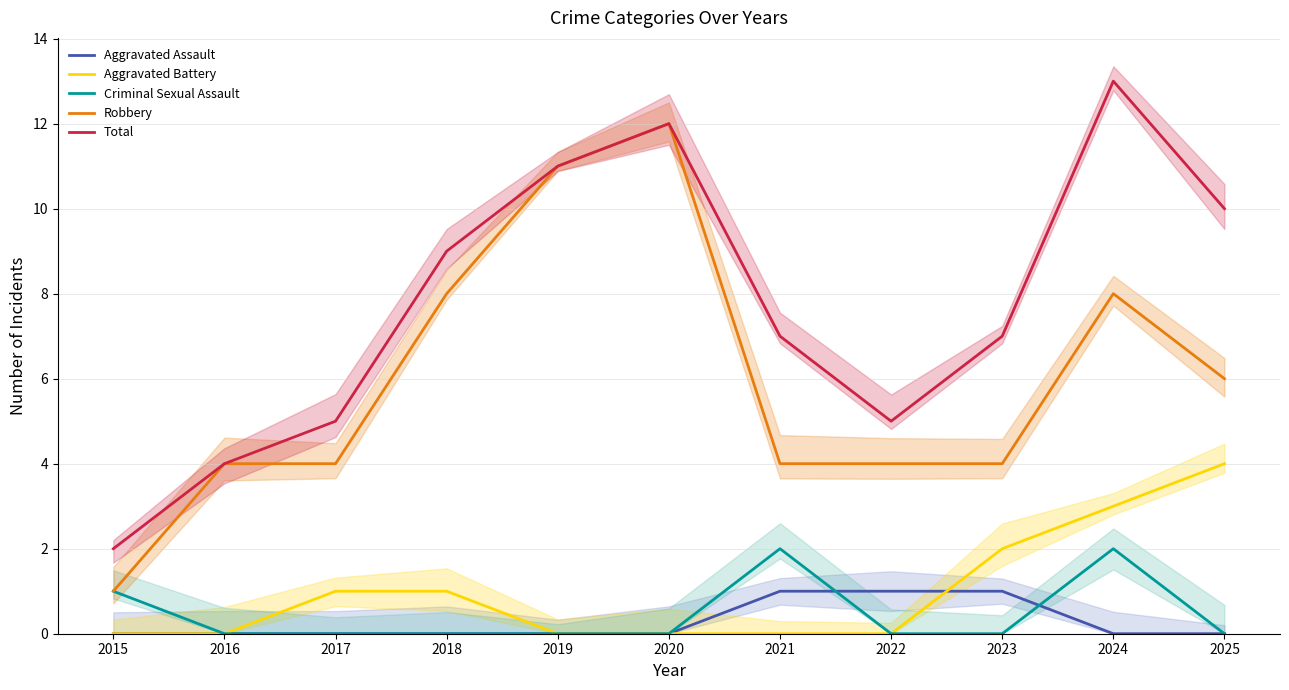

What is the sum of the Total values at 2019 and 2024?

24